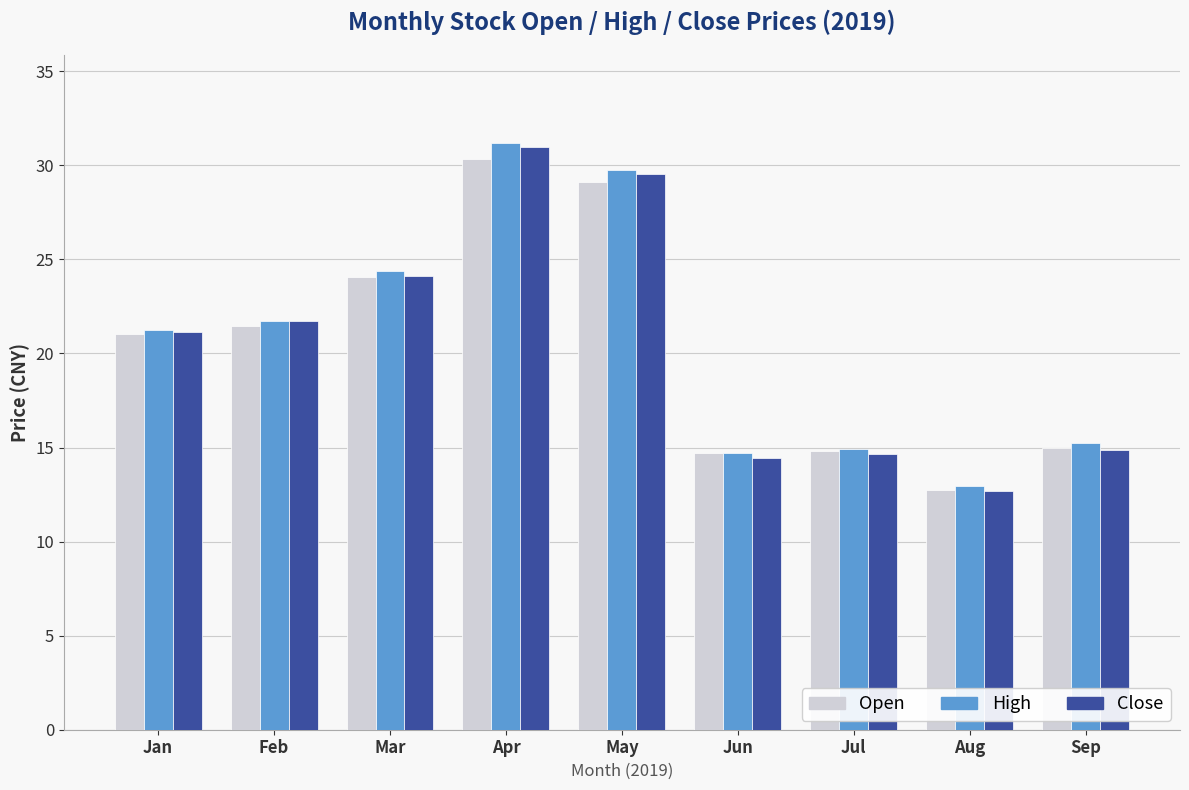

At how many categories does at least one series exceed 14?

8